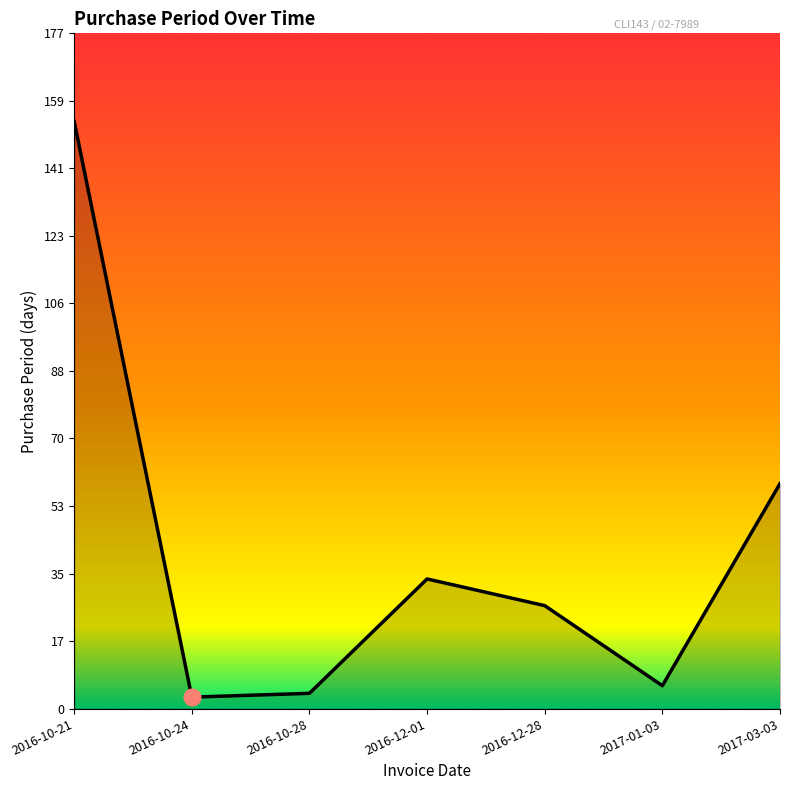

Is it true that the value at 2016-10-21 is 154?

True